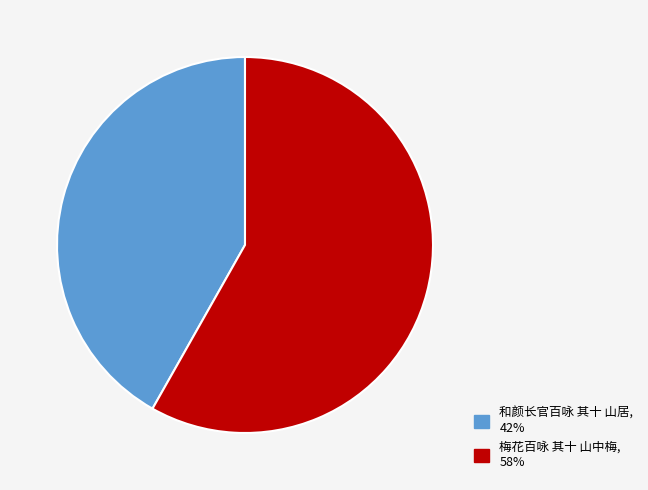

Approximately how many times larger is the value at 梅花百咏 其十 山中梅 compared to 和颜长官百咏 其十 山居?

1.4